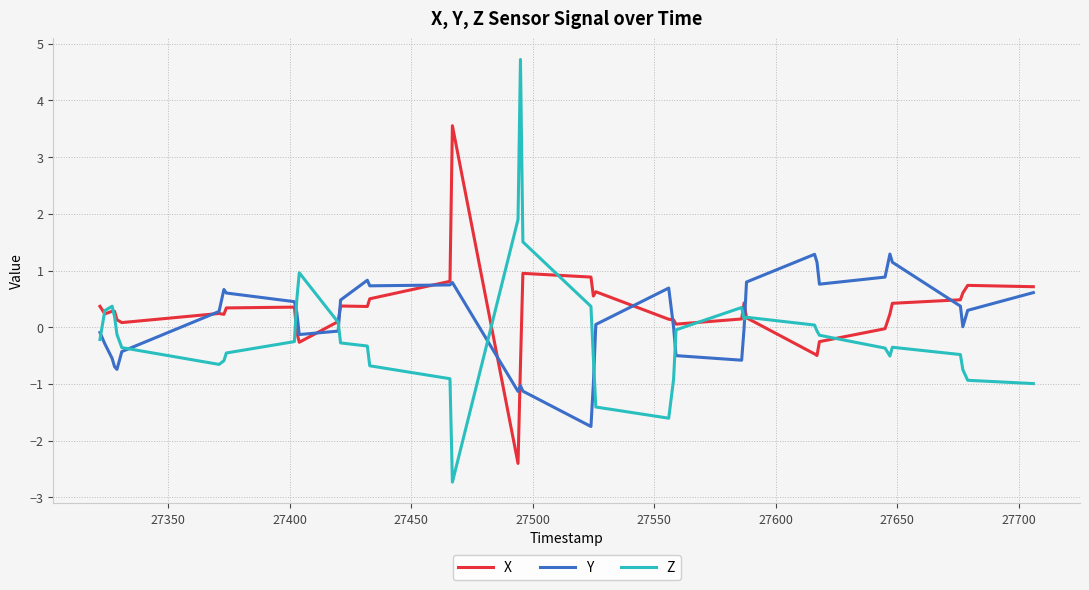

Rank the series by their maximum value, from highest to lowest.

Z, X, Y